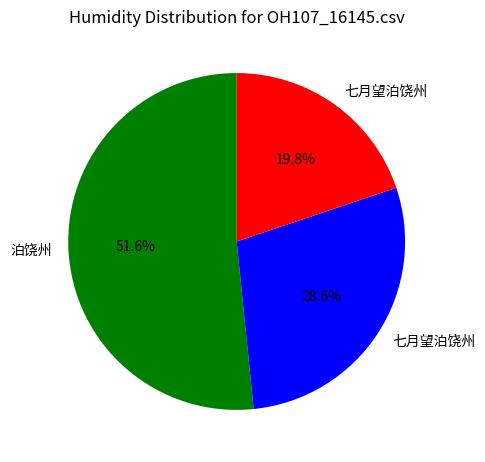

Count the number of slices in the pie.

3